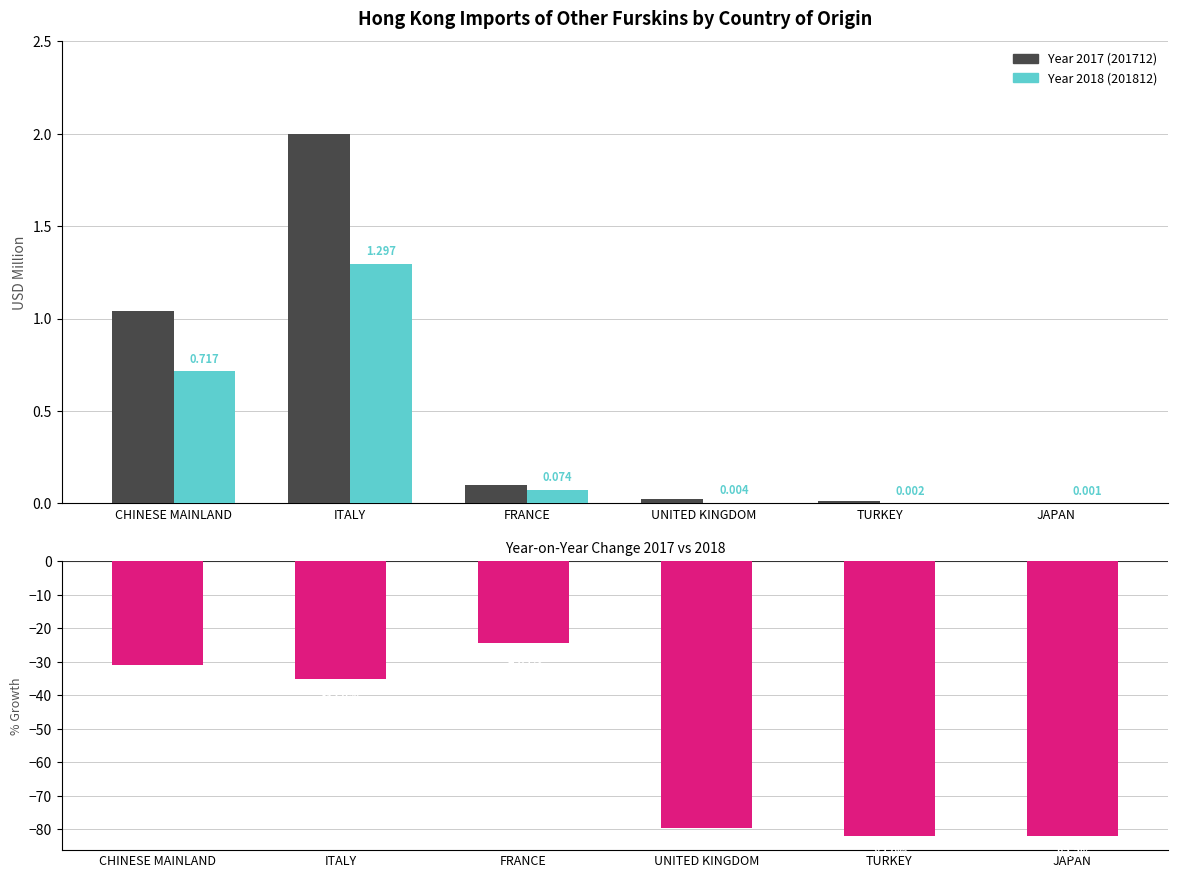

List the labels in order of value, largest first.

FRANCE, CHINESE MAINLAND, ITALY, UNITED KINGDOM, TURKEY, JAPAN